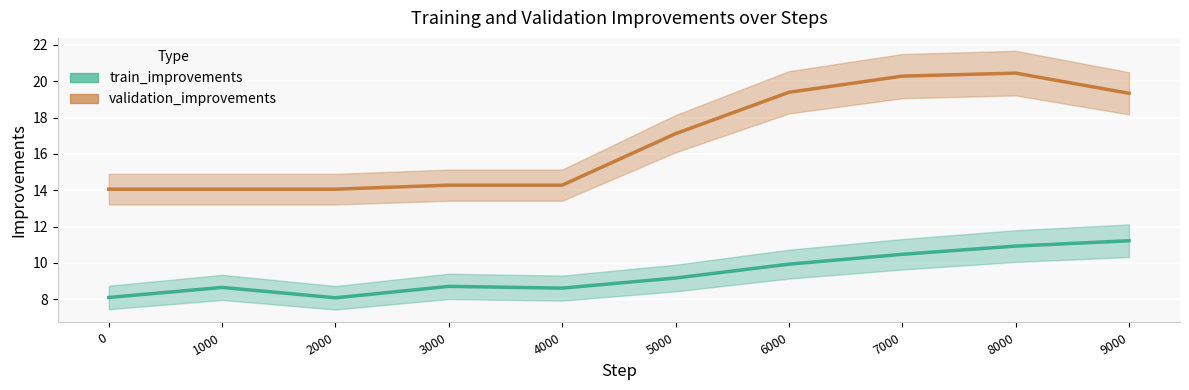

Rank the categories by train_improvements value from highest to lowest.

9000, 8000, 7000, 6000, 5000, 3000, 1000, 4000, 0, 2000